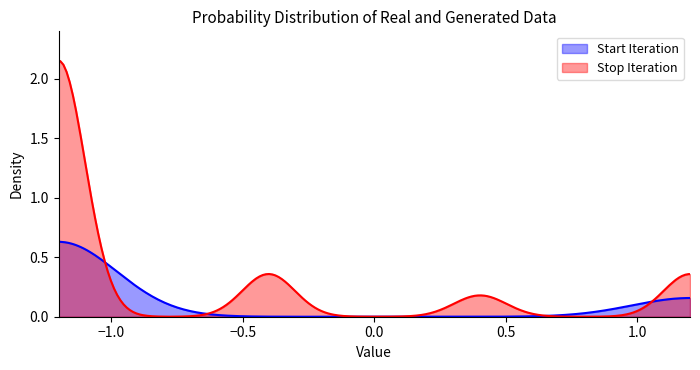

List the series in order of their overall mean, lowest first.

Start Iteration, Stop Iteration